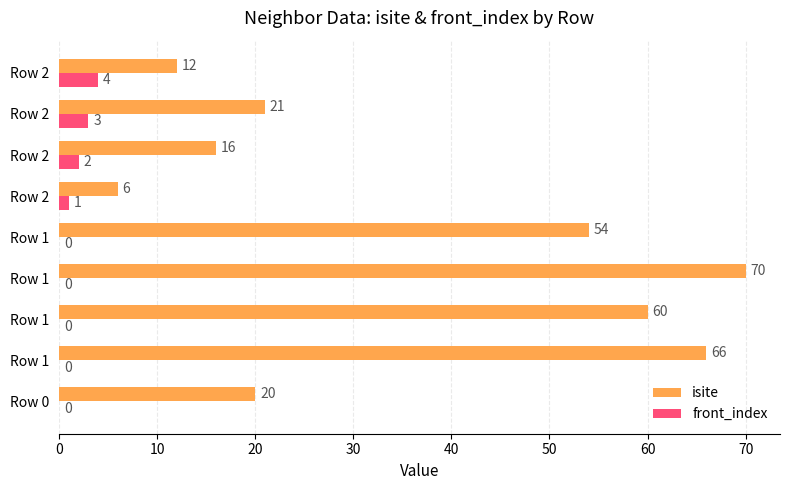

What are all the series names shown in the legend?

isite, front_index